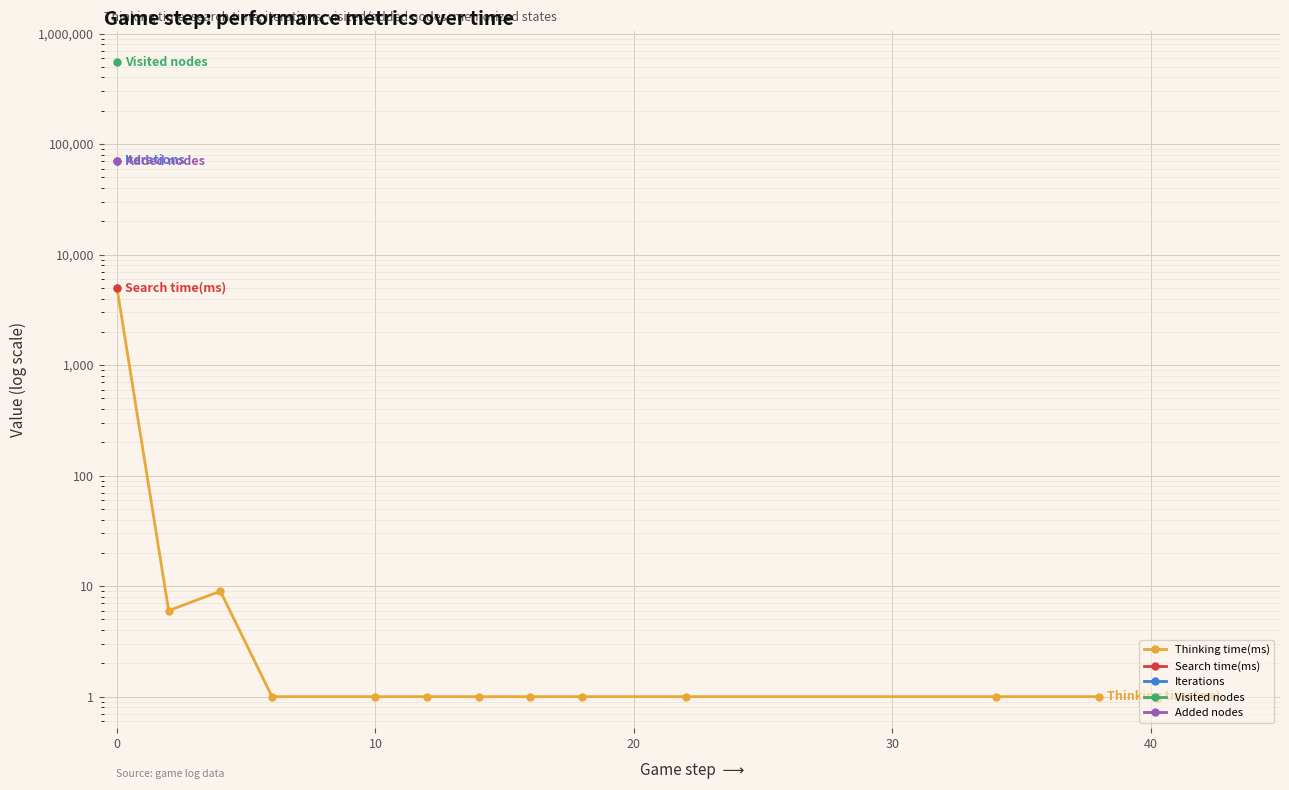

How many lines are shown in the chart?

1